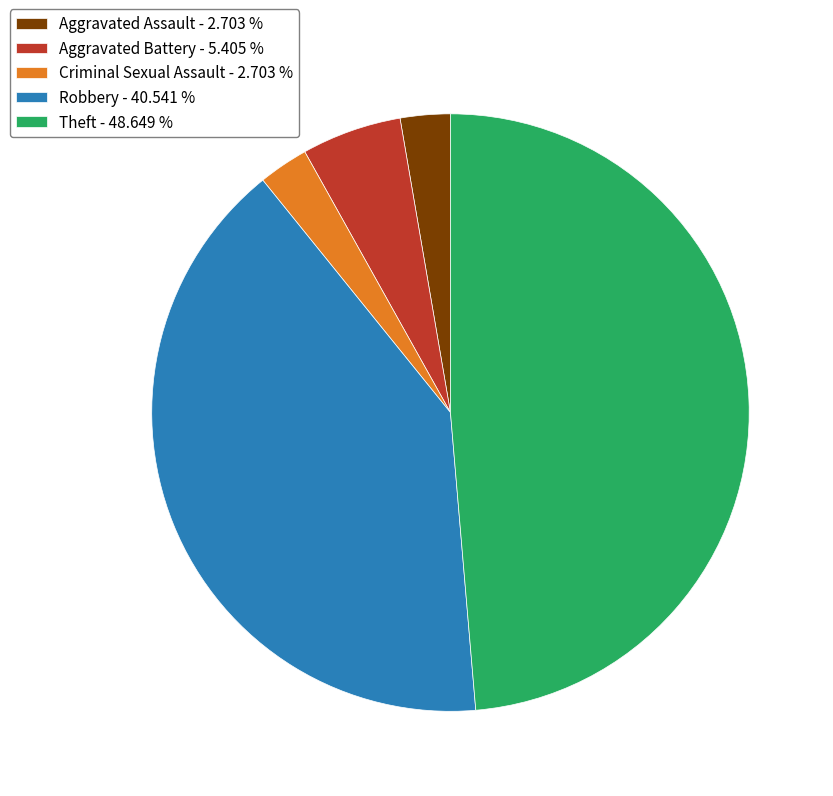

Do Aggravated Assault - 2.703 % and Theft - 48.649 % together represent more than half of the pie?

Yes